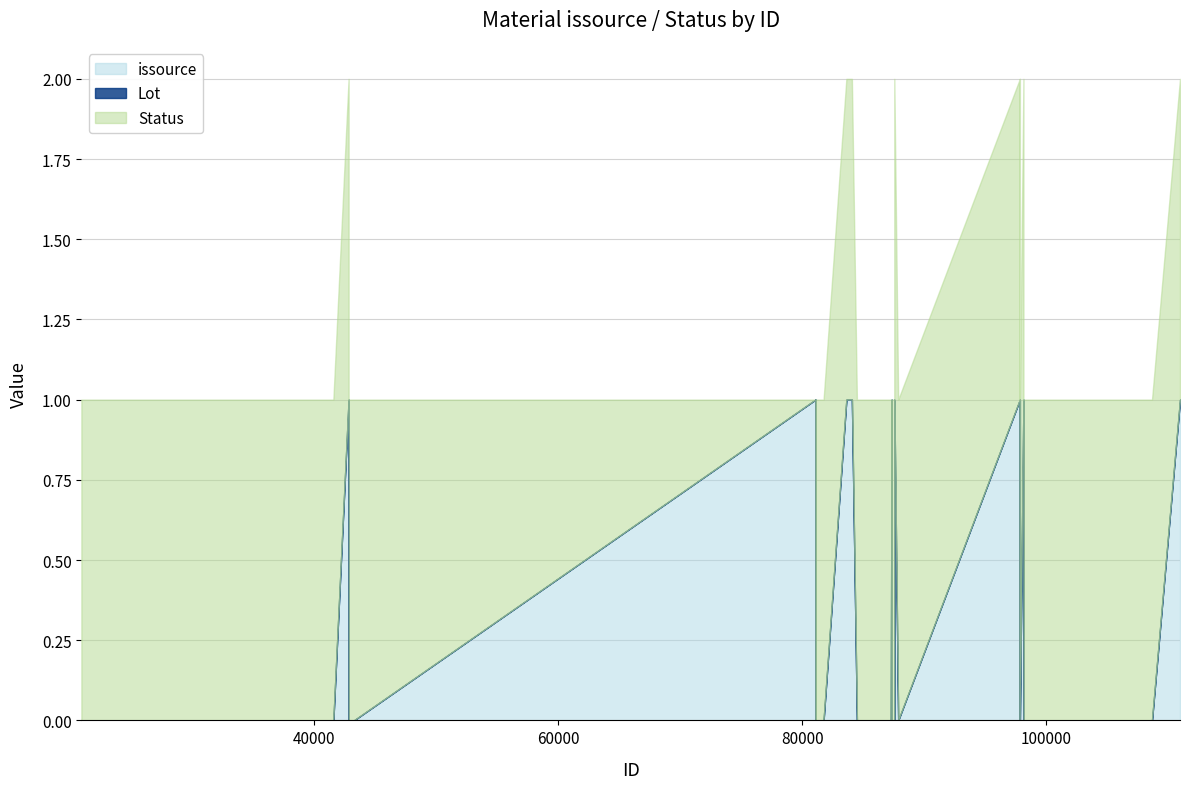

Reading left to right, list all the values displayed in this chart.

issource: 0	0	0	0	0	0	1	0	0	0	0	1	0	1	0	0	1	1	0	0	1	0	0	0	1	0	0	1	0	1	0	1	0	0	0	0	0	0	0	1
Status: 1	1	1	1	1	1	1	1	1	1	1	0	1	0	1	1	1	1	1	1	0	1	1	1	1	1	1	1	1	1	1	1	1	1	1	1	1	1	1	1
Lot: 0	0	0	0	0	0	0	0	0	0	0	0	0	0	0	0	0	0	0	0	0	0	0	0	0	0	0	0	0	0	0	0	0	0	0	0	0	0	0	0